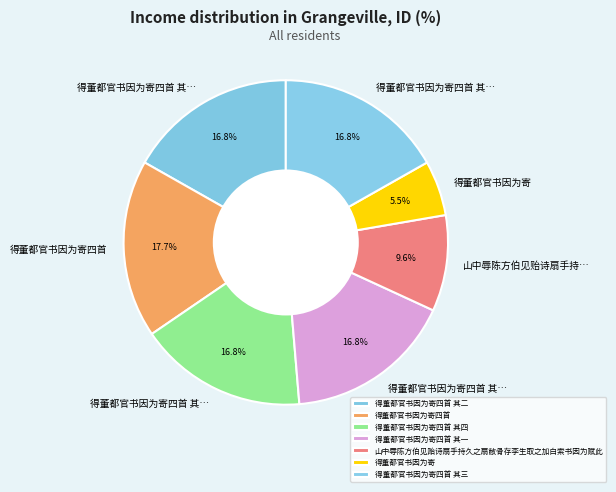

How many segments does this pie chart have?

7